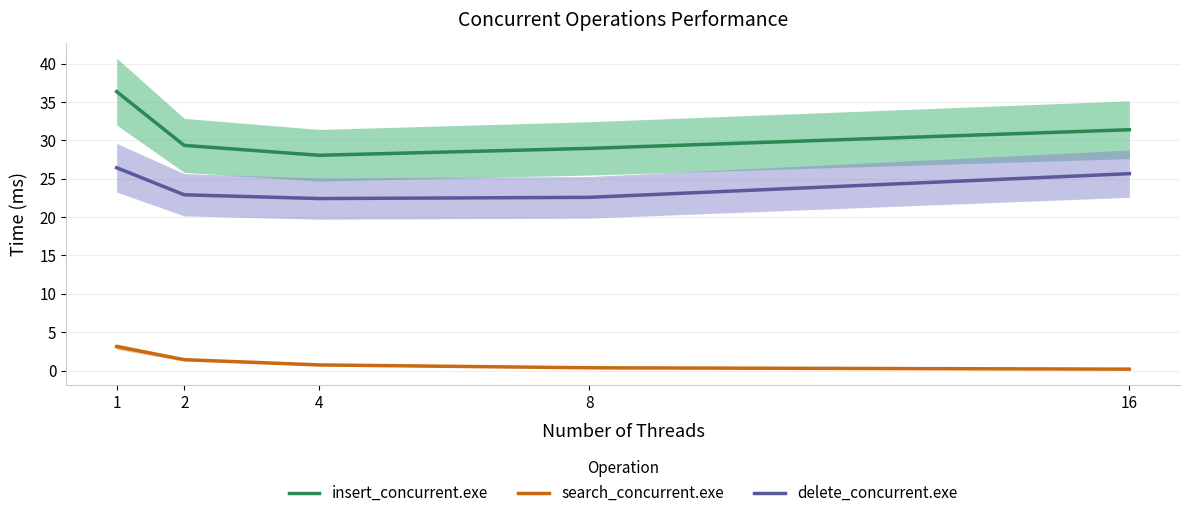

Which series has the largest total across all categories?

insert_concurrent.exe